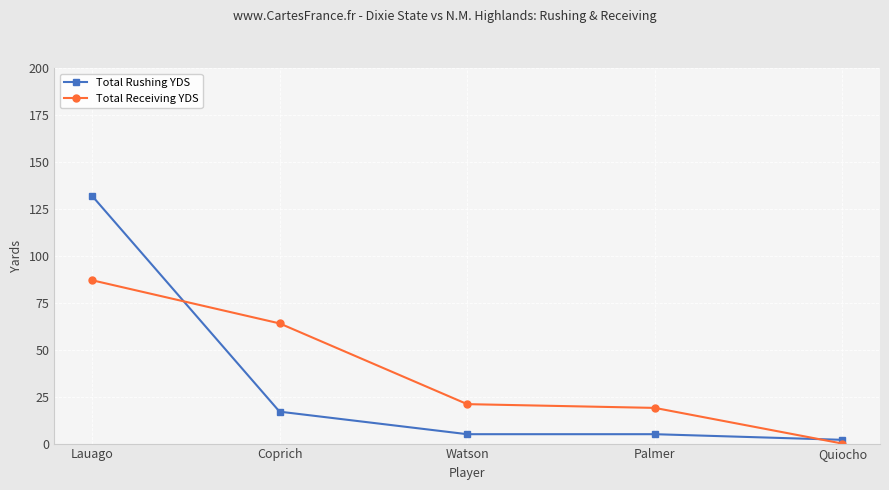

What is the label of the 5th point from the right?

Lauago